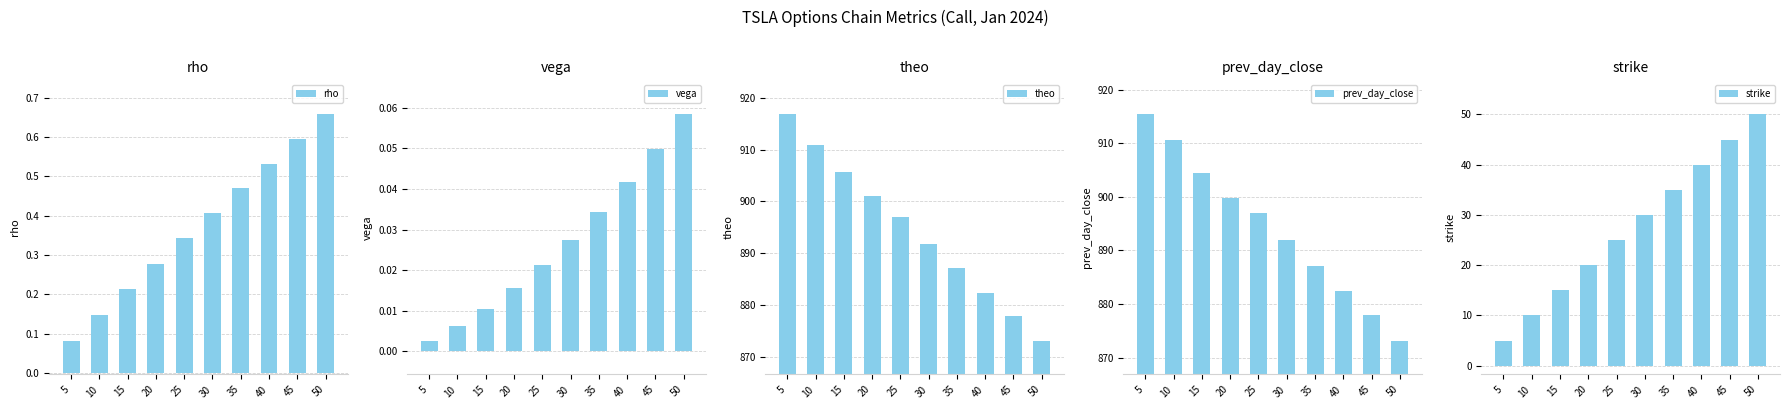

Rank the categories by vega value from highest to lowest.

50, 45, 40, 35, 30, 25, 20, 15, 10, 5